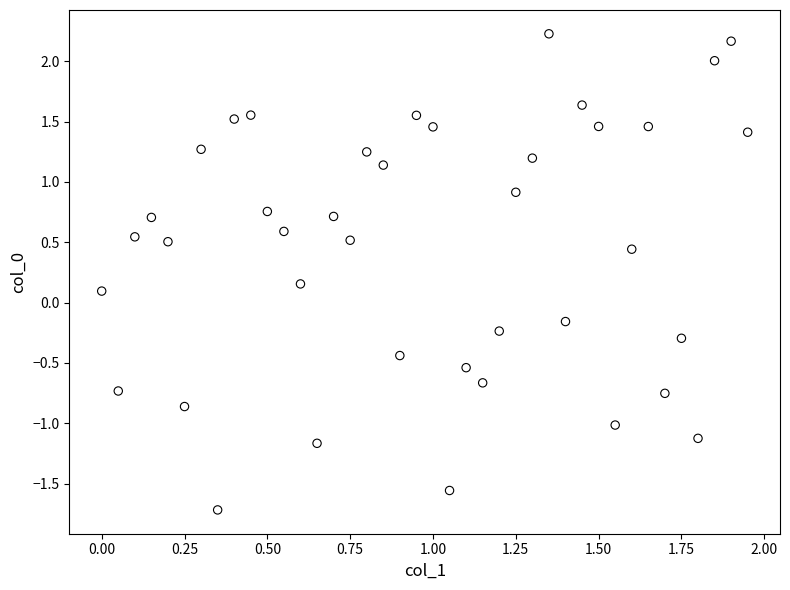

What is the range of X values (max minus min)?

1.9